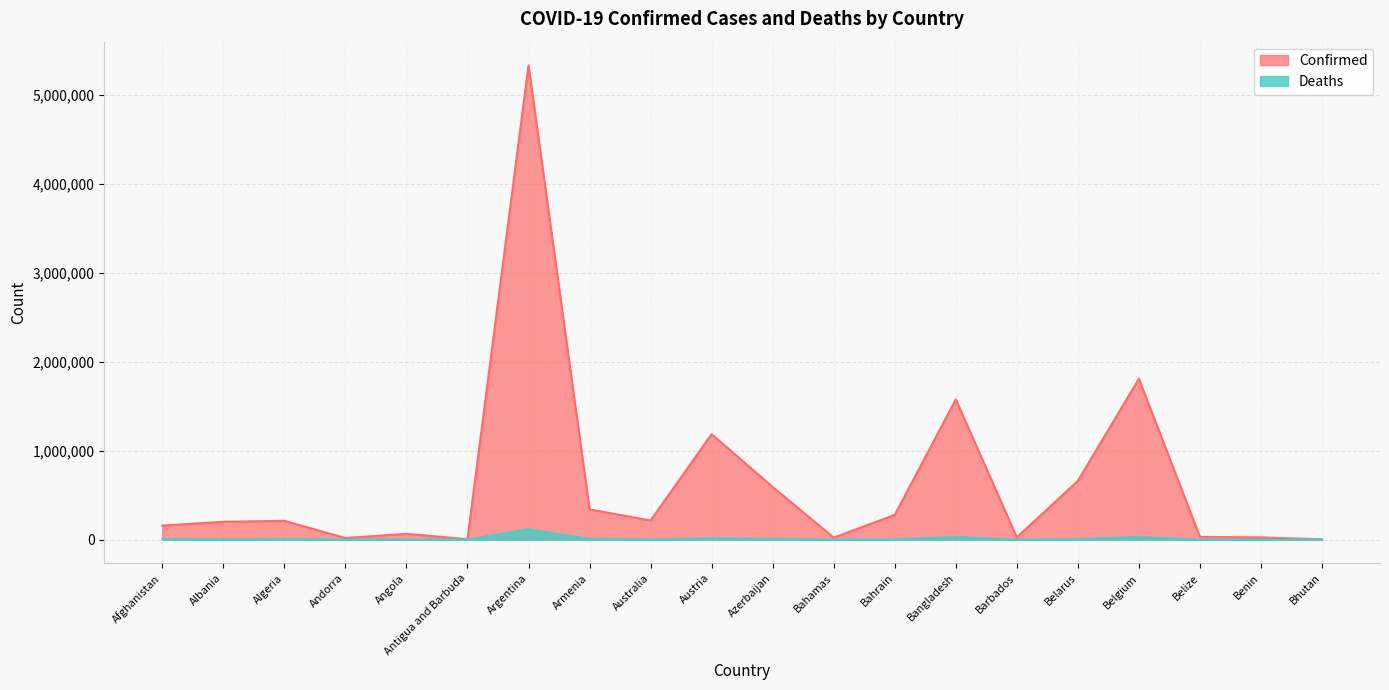

Count the number of data series in this chart.

2